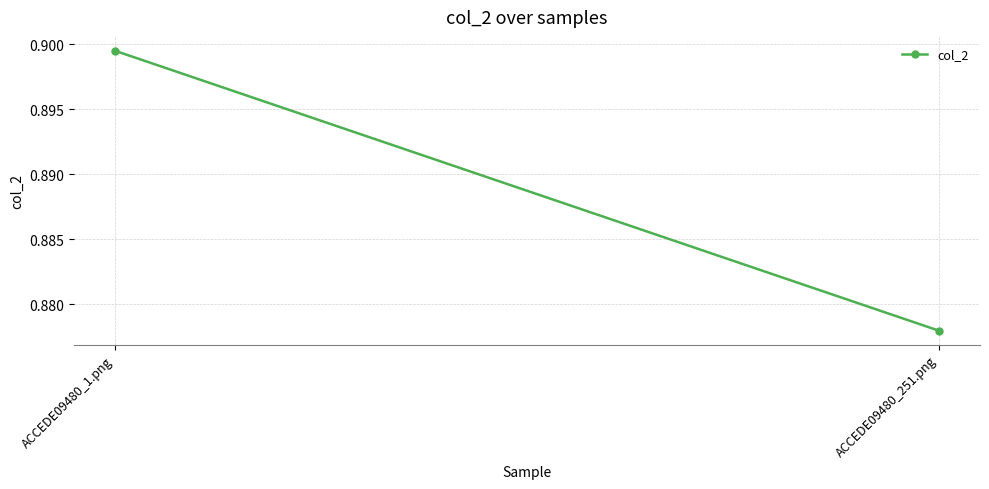

At which category does the chart reach its peak across all series?

ACCEDE09480_1.png